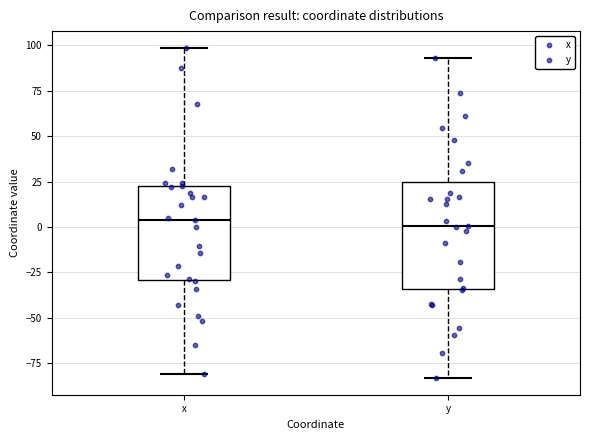

Reading left to right, transcribe this box plot: for each box, give where its median line is, the range the box spans, and where its two whiskers end, as read against the y-axis. The values are not printed on the chart, so give them approximately, as read against the axis.

x: median 5, box -30 to 25, whiskers -80 to 100
y: median 0, box -35 to 25, whiskers -85 to 95